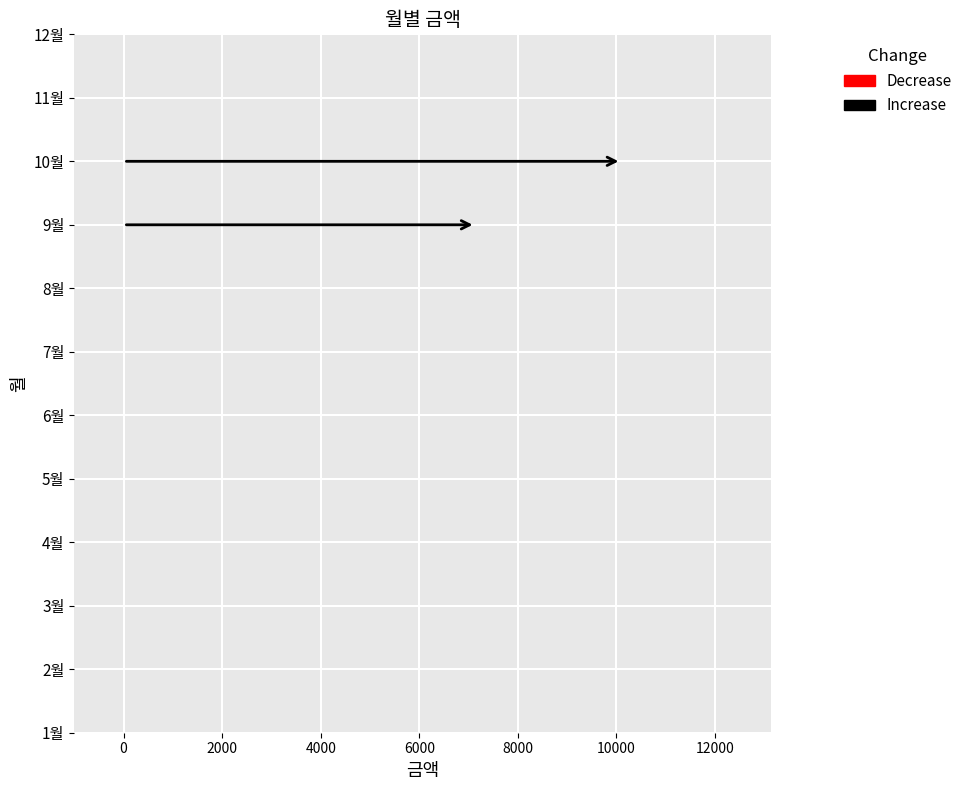

How many values are above zero?

2